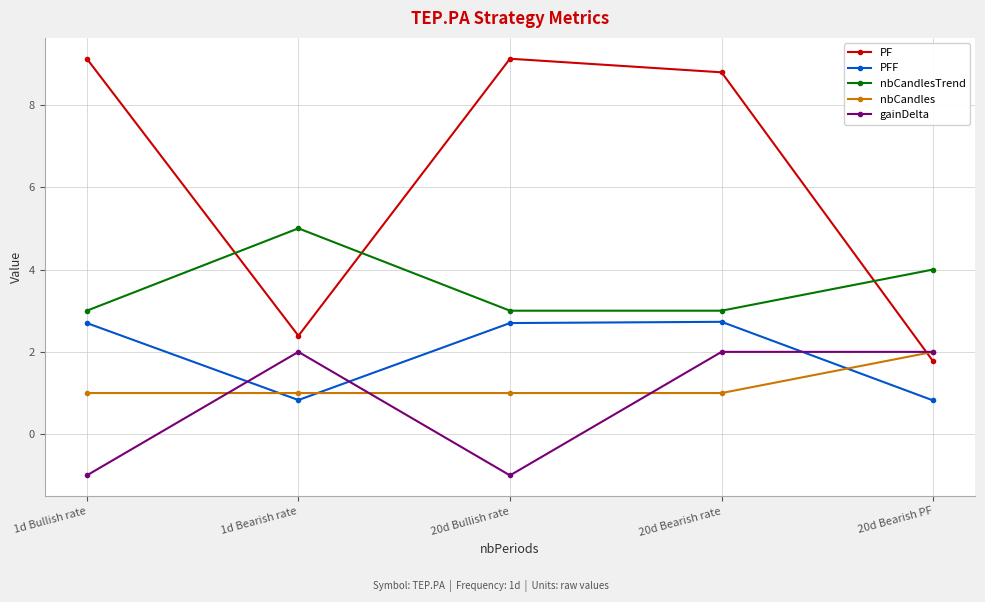

Reading left to right, extract all data points from this chart.

PF: 9.1	2.4	9.1	8.8	1.8
PFF: 2.7	0.8	2.7	2.7	0.8
nbCandlesTrend: 3.0	5.0	3.0	3.0	4.0
nbCandles: 1.0	1.0	1.0	1.0	2.0
gainDelta: -1.0	2.0	-1.0	2.0	2.0